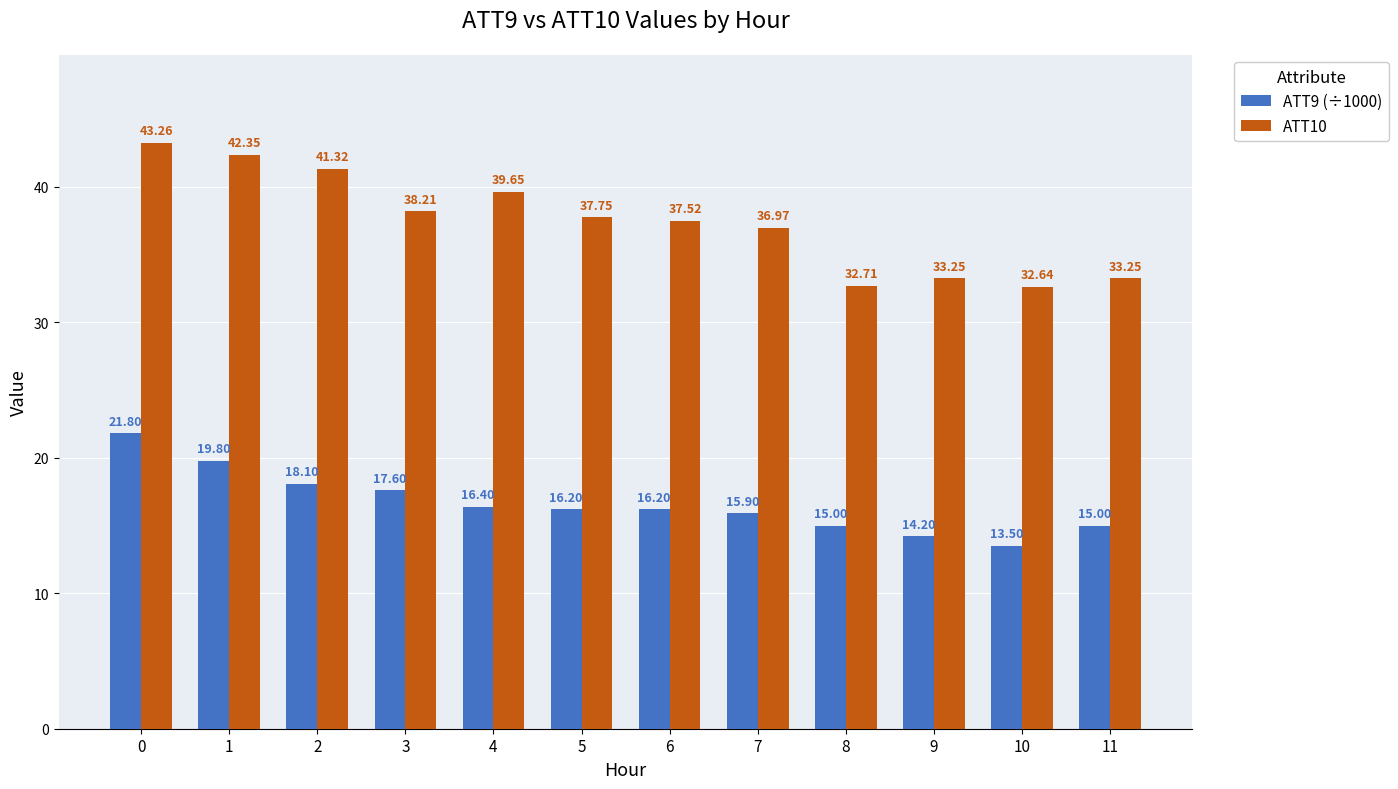

Which series has the largest range (max minus min)?

ATT10